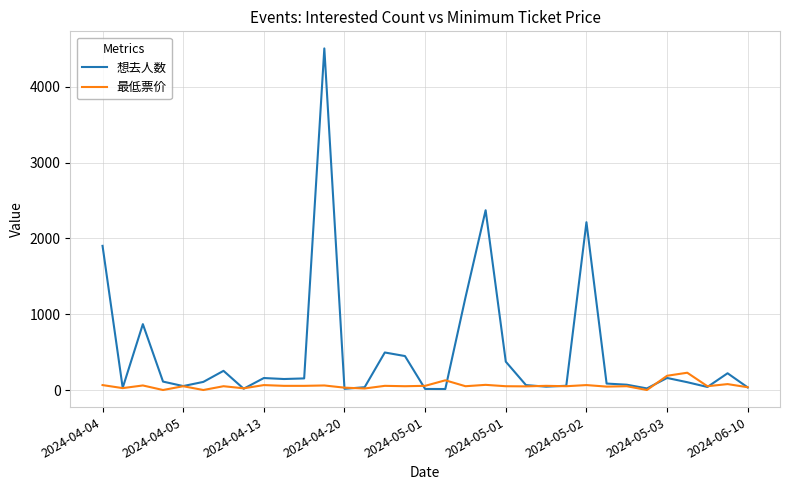

What is the greatest value displayed?

4507.0